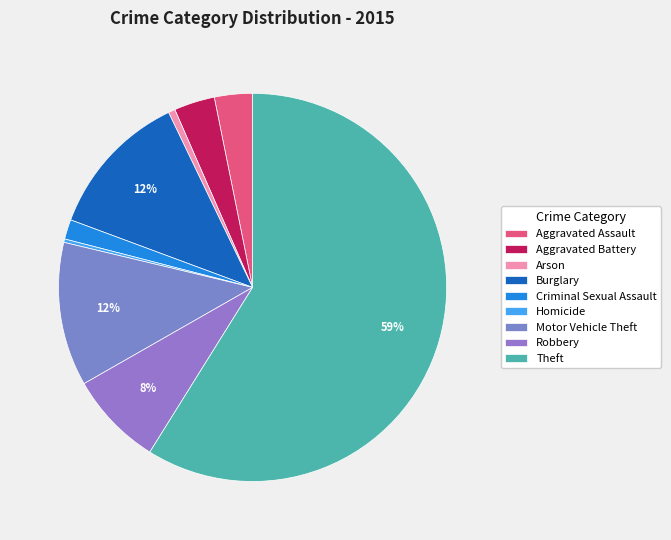

What is the largest slice in the pie chart?

Theft